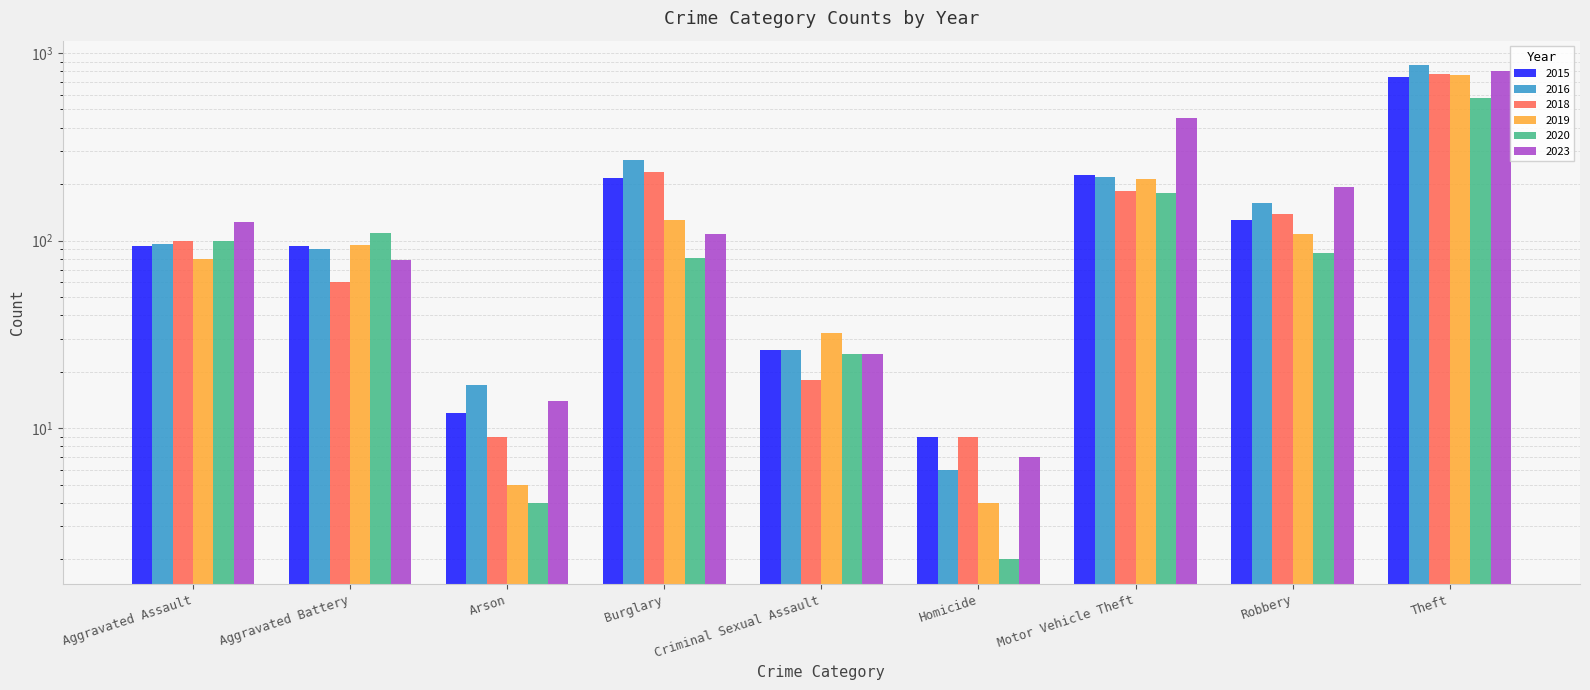

How many data points in 2018 are less than 100?

4